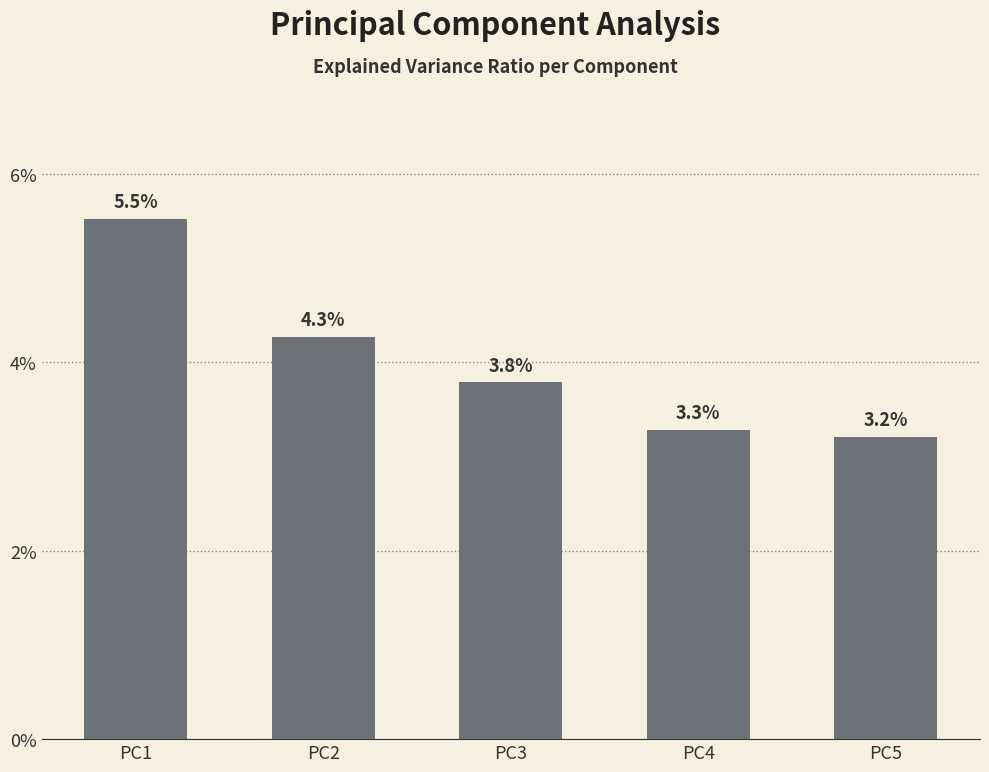

Reading right to left, transcribe all the data shown in this chart.

PC5=0.0	PC4=0.0	PC3=0.0	PC2=0.0	PC1=0.1